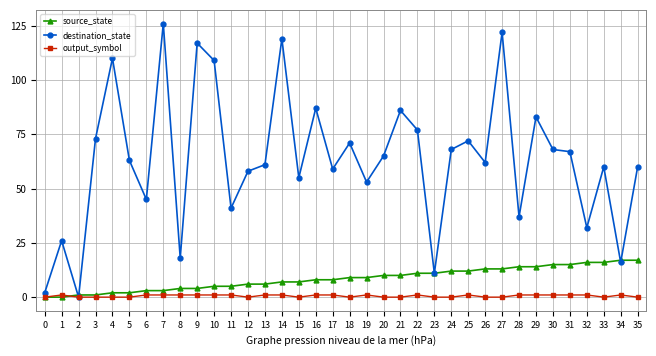

Between 16 and 28, which series saw the biggest shift?

destination_state